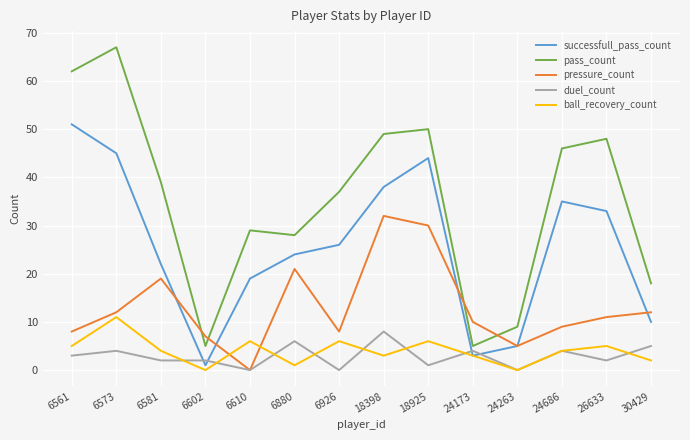

What is the difference between the maximum and minimum values in the duel_count series?

8